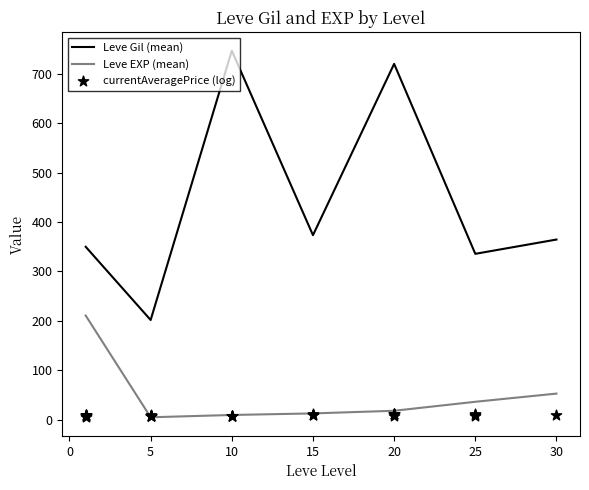

True or false: Leve EXP (mean) and Leve Gil (mean) cross at least once.

False